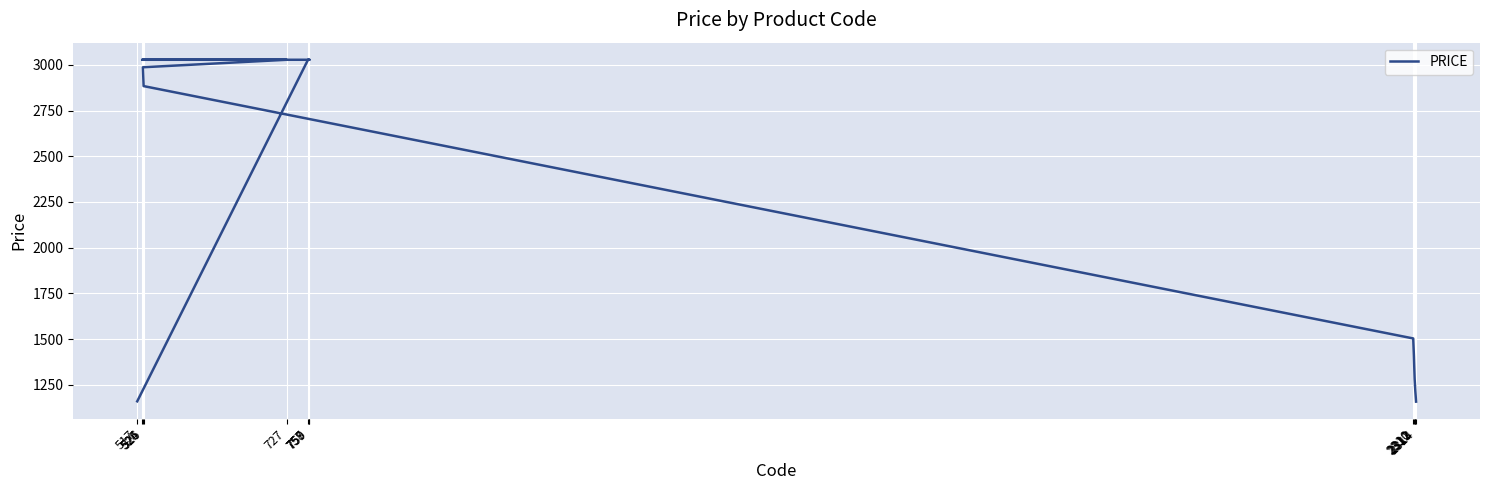

True or false: the data shows 351.3 at 2312.

False